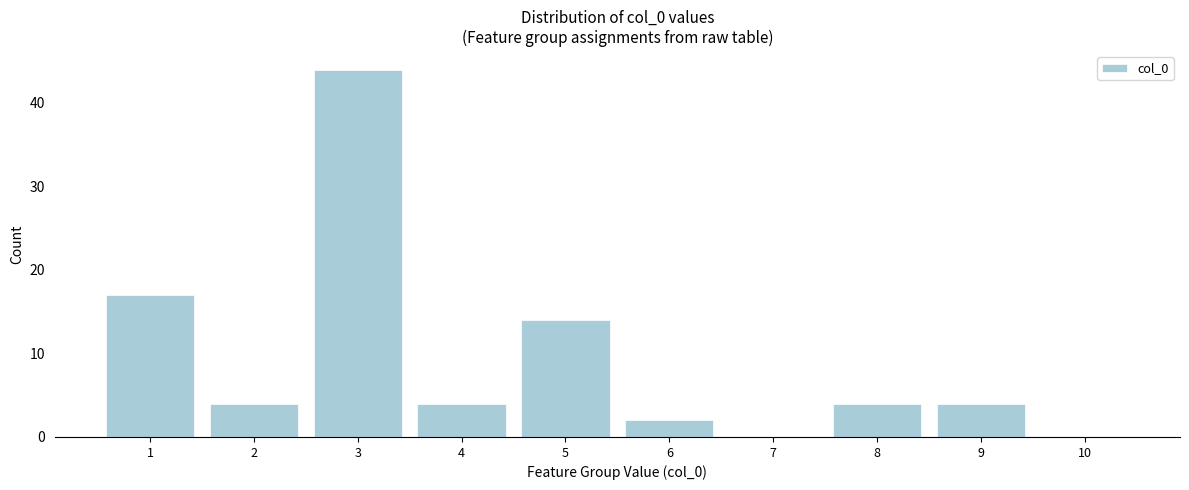

Reading left to right, list all the values displayed in this chart.

1=17	2=4	3=44	4=4	5=14	6=2	7=0	8=4	9=4	10=0